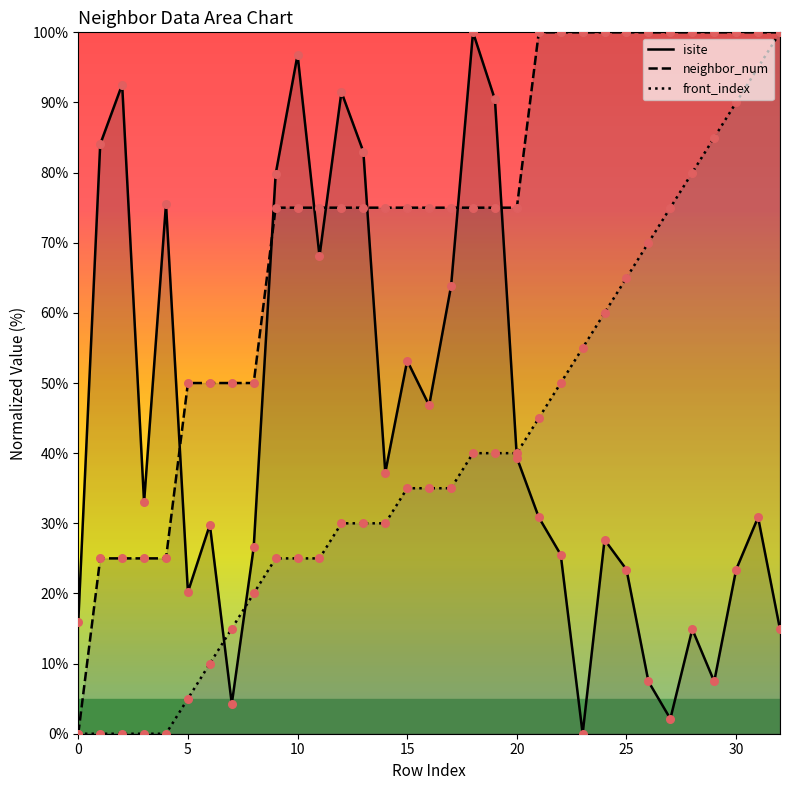

Which series reaches the minimum Y coordinate?

isite